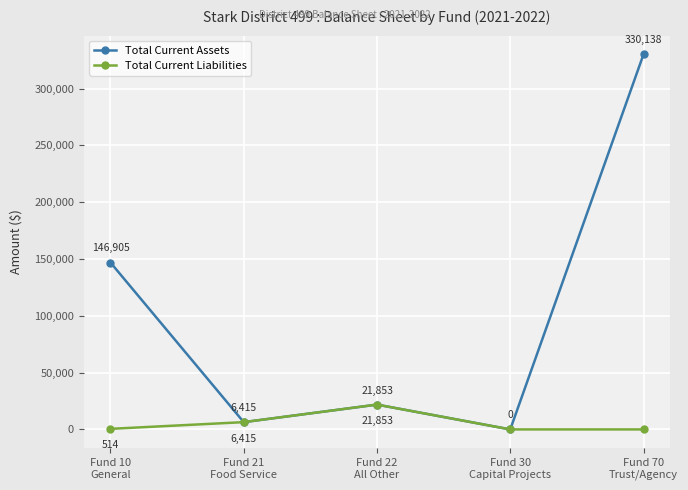

In Total Current Liabilities, how many points are higher than both neighbors (excluding endpoints)?

1